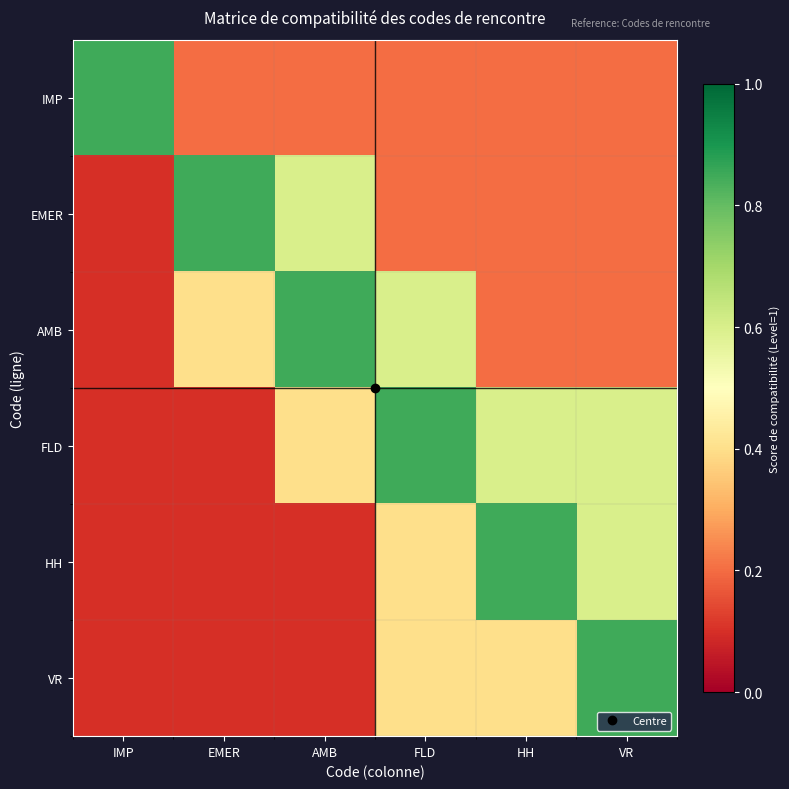

What is the spread (max minus min) of values at EMER?

0.8